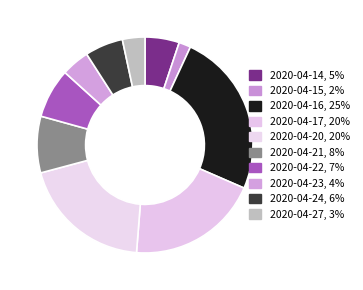

How many segments does this pie chart have?

10